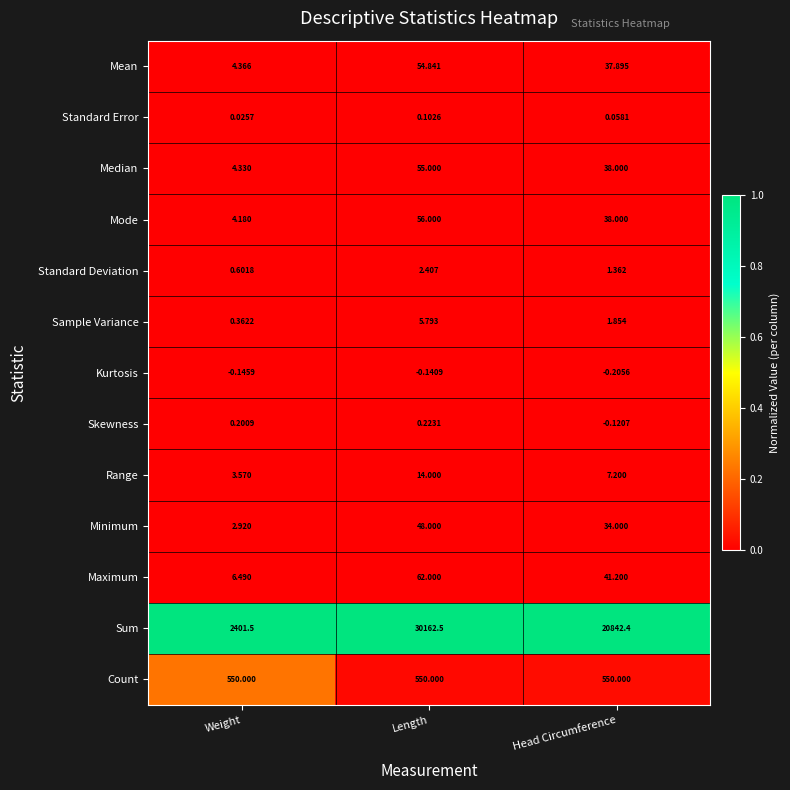

What is the spread (max minus min) of values at Length?

30162.6